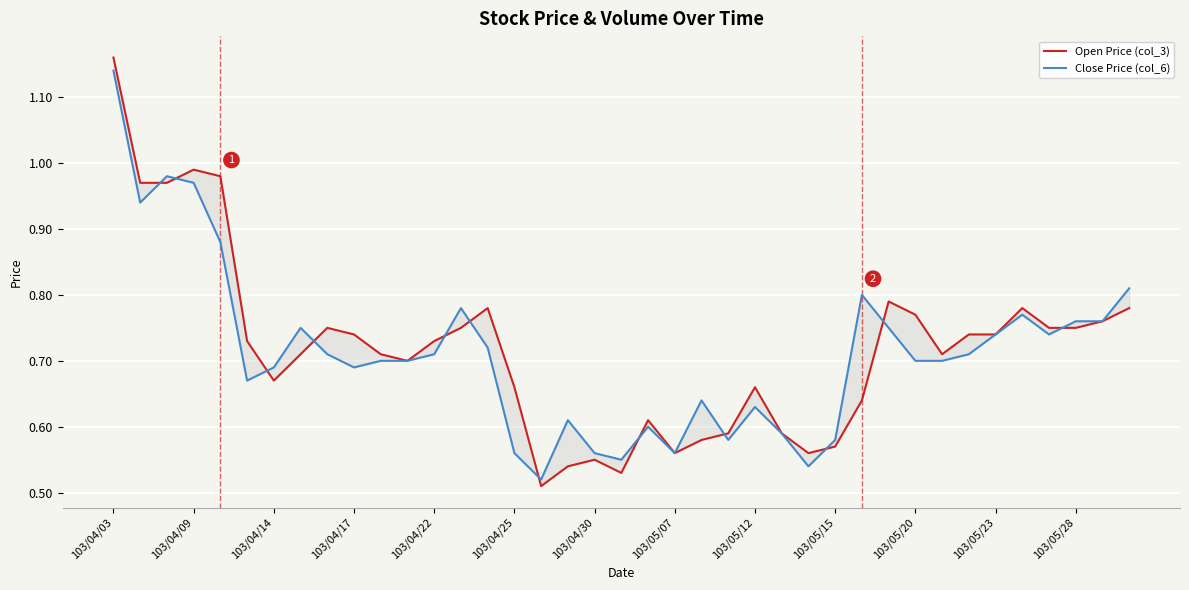

Is it true that Open Price (col_3) equals 0.8 at 103/05/15?

False